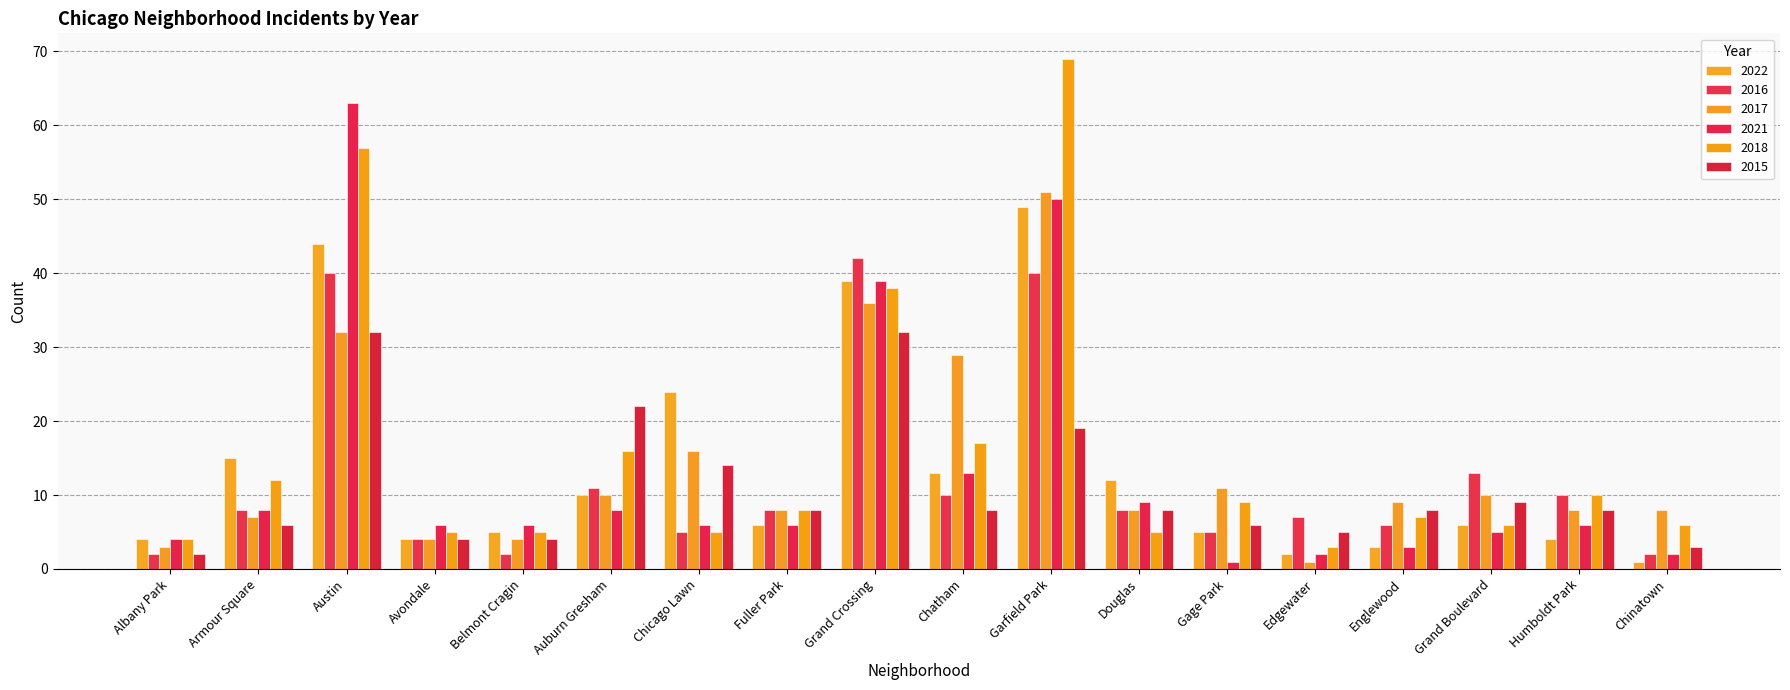

At which label is 2021 closest to 32?

Grand Crossing